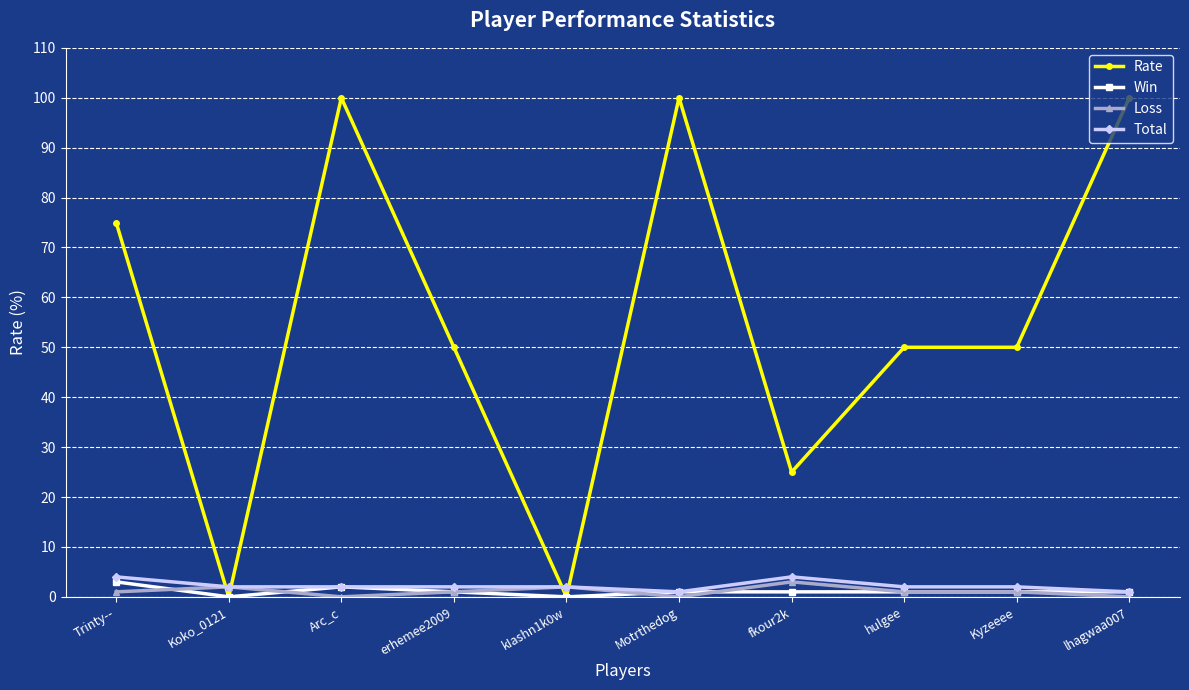

Which series has the largest total across all categories?

Rate